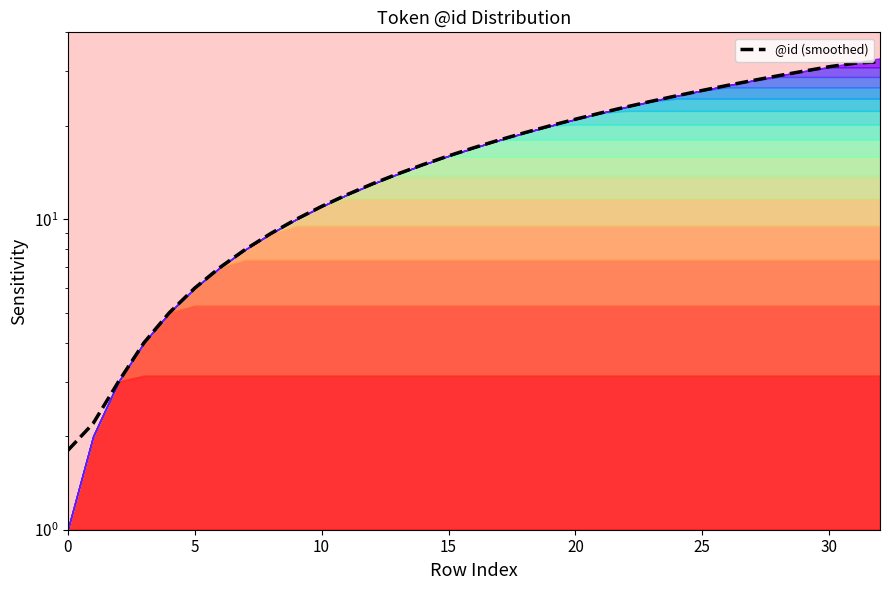

True or false: there are more than 1 points higher than both neighbors.

False